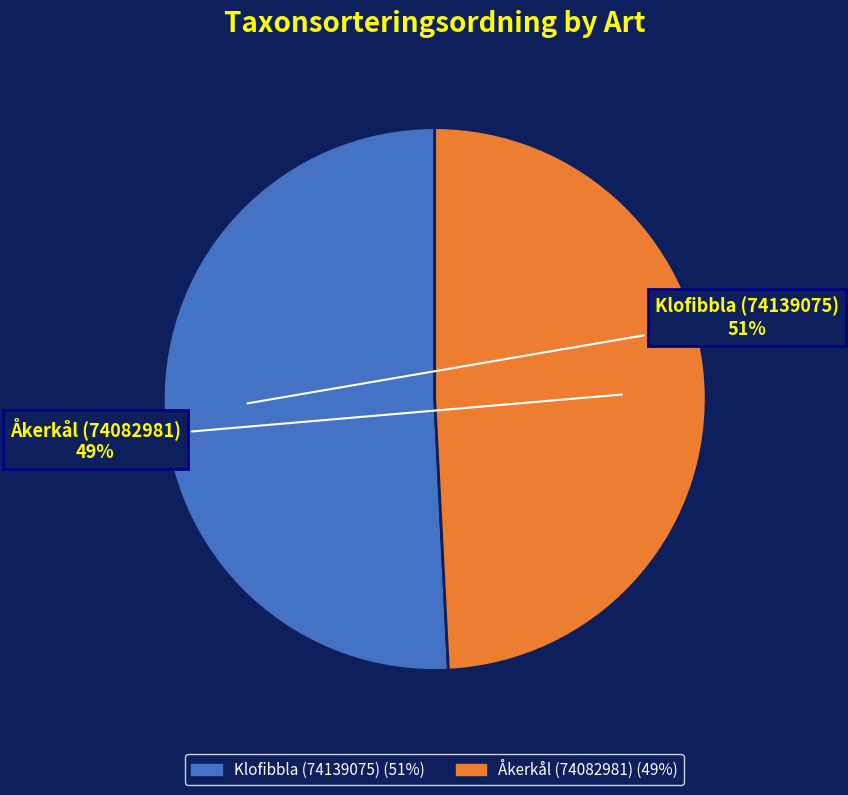

Is it true that Åkerkål (74082981) is 41% of the pie?

False